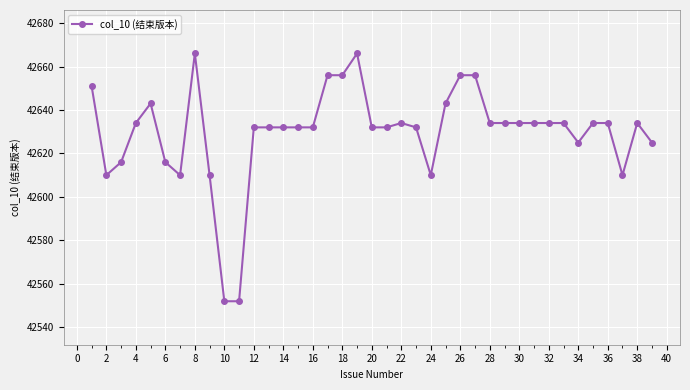

How many data points are less than 42634?

19